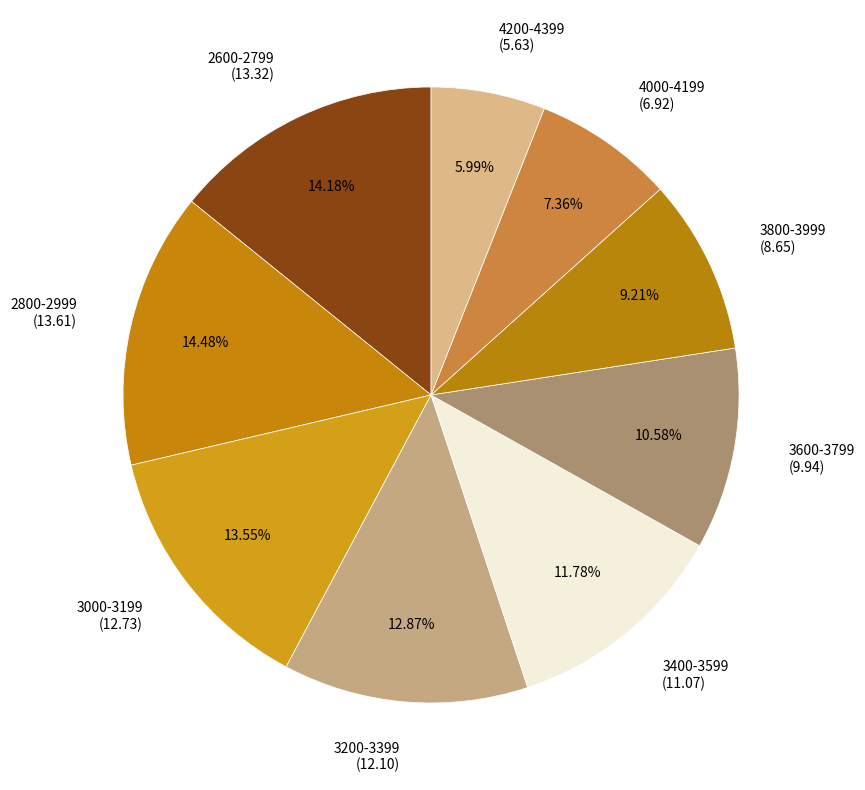

Count the number of slices in the pie.

9